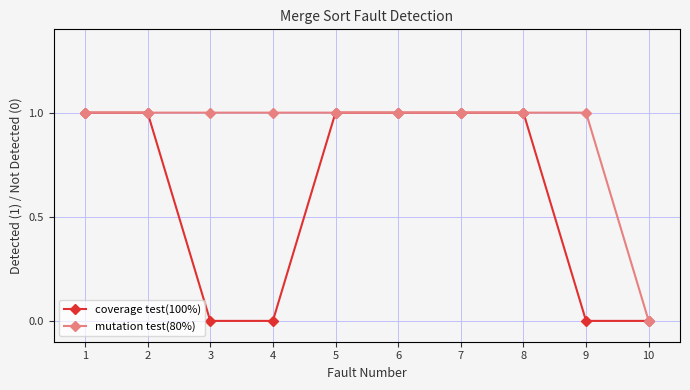

Reading left to right, list all the values displayed in this chart.

coverage test(100%): 1=1	2=1	3=0	4=0	5=1	6=1	7=1	8=1	9=0	10=0
mutation test(80%): 1=1	2=1	3=1	4=1	5=1	6=1	7=1	8=1	9=1	10=0